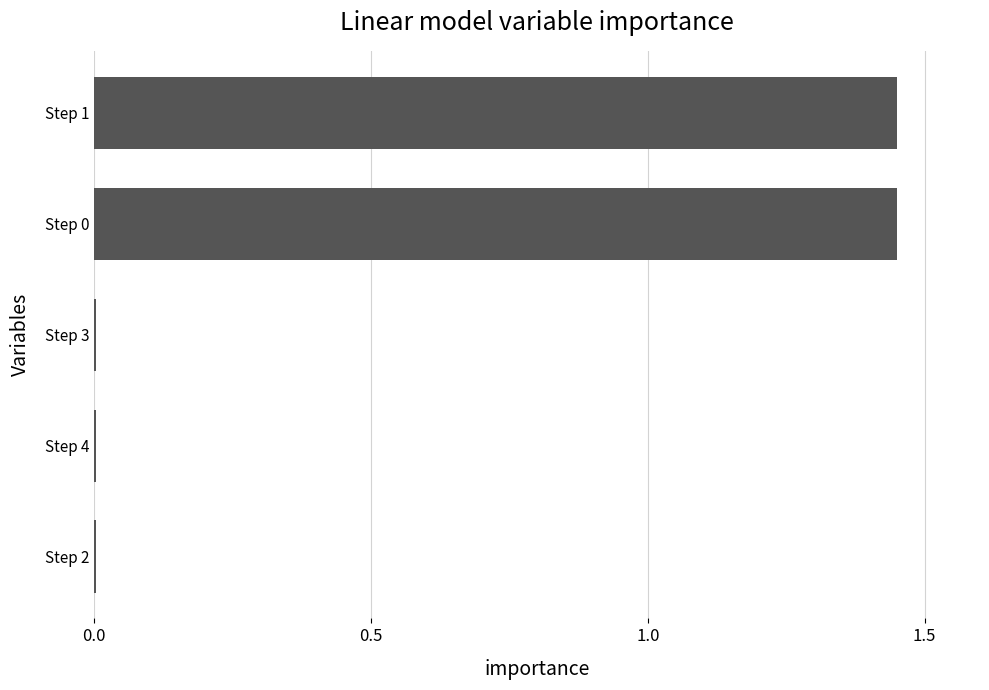

Count the number of categories in the chart.

5